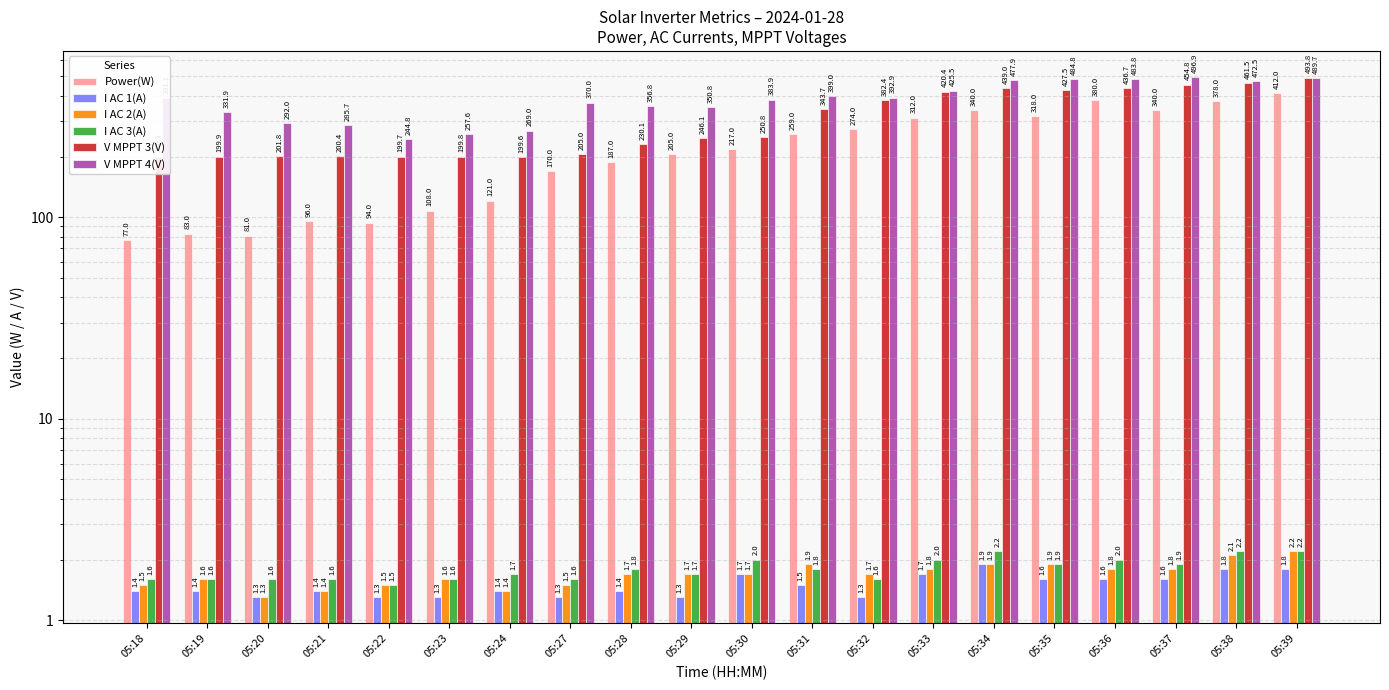

How many bars are there in each group?

6